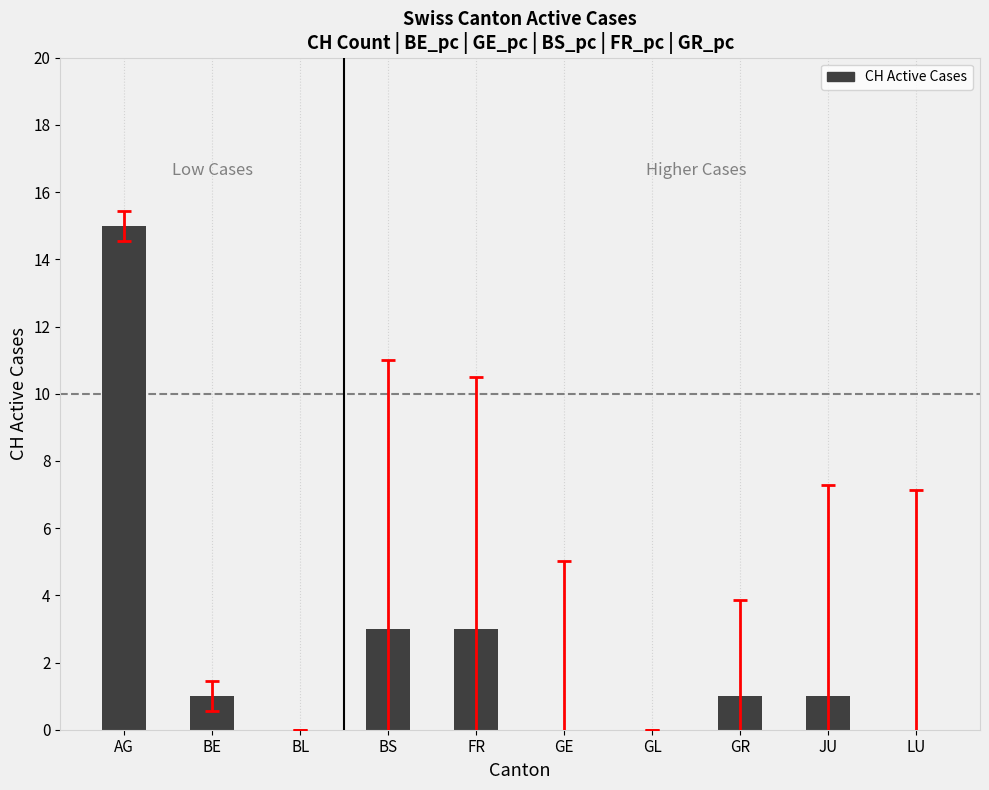

Which label corresponds to the largest value in the chart?

AG